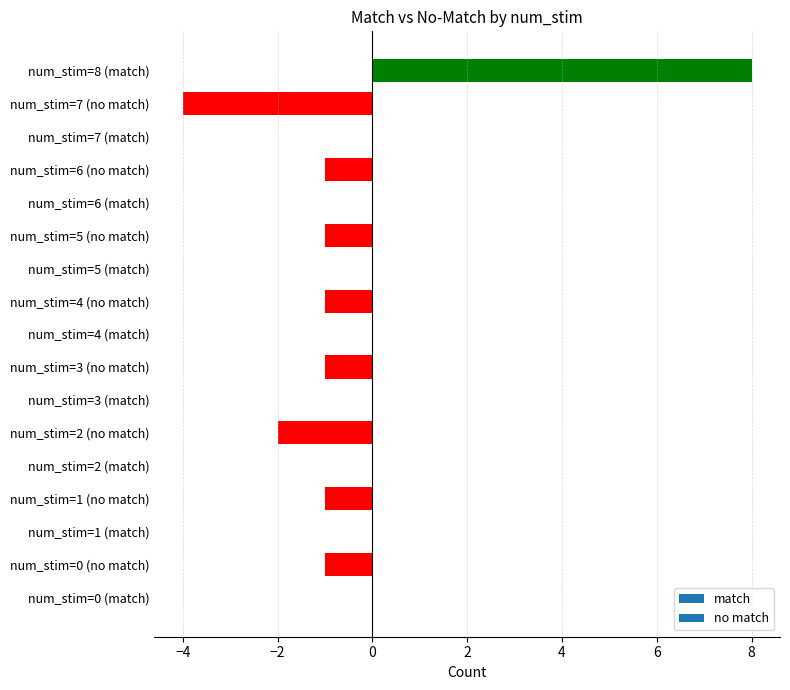

Is it true that the value at num_stim=5 (match) is -6?

False